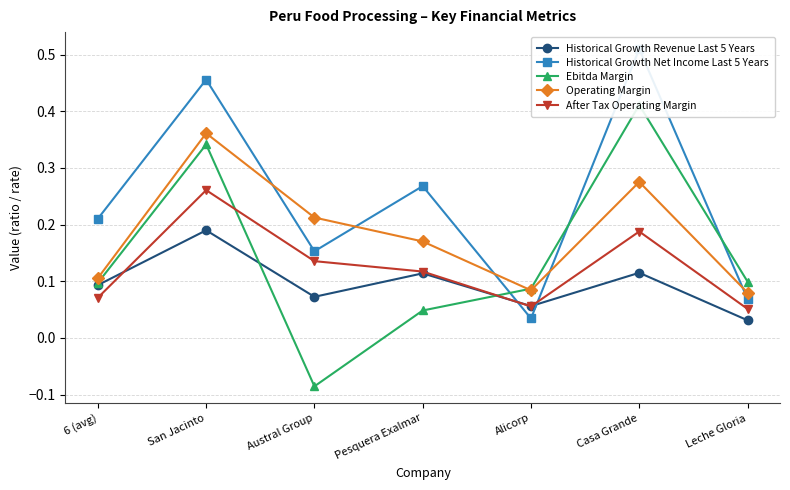

Is it true that After Tax Operating Margin equals 0.1 at Leche Gloria?

True